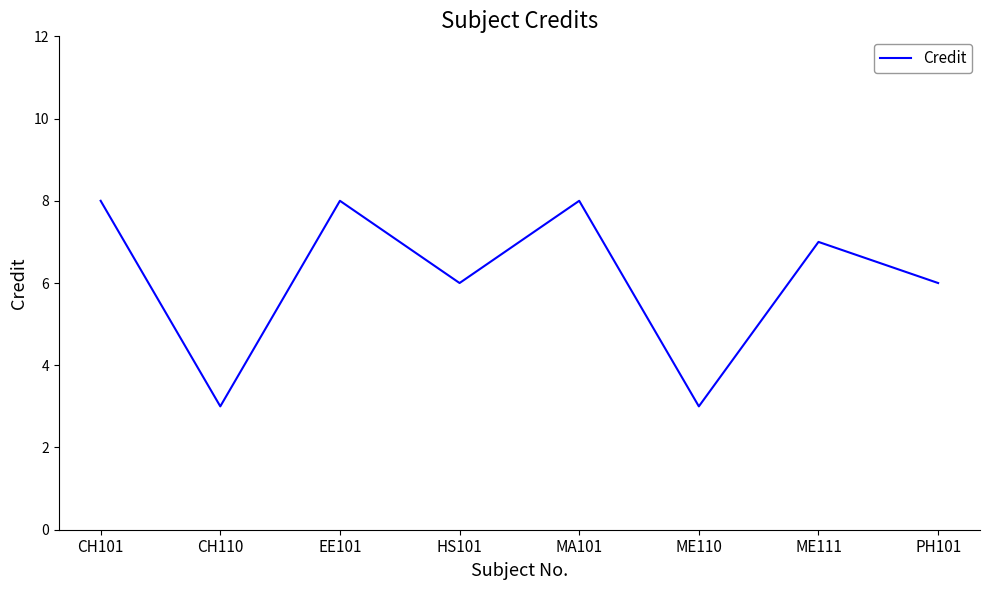

Which has a higher value, CH101 or ME111?

CH101